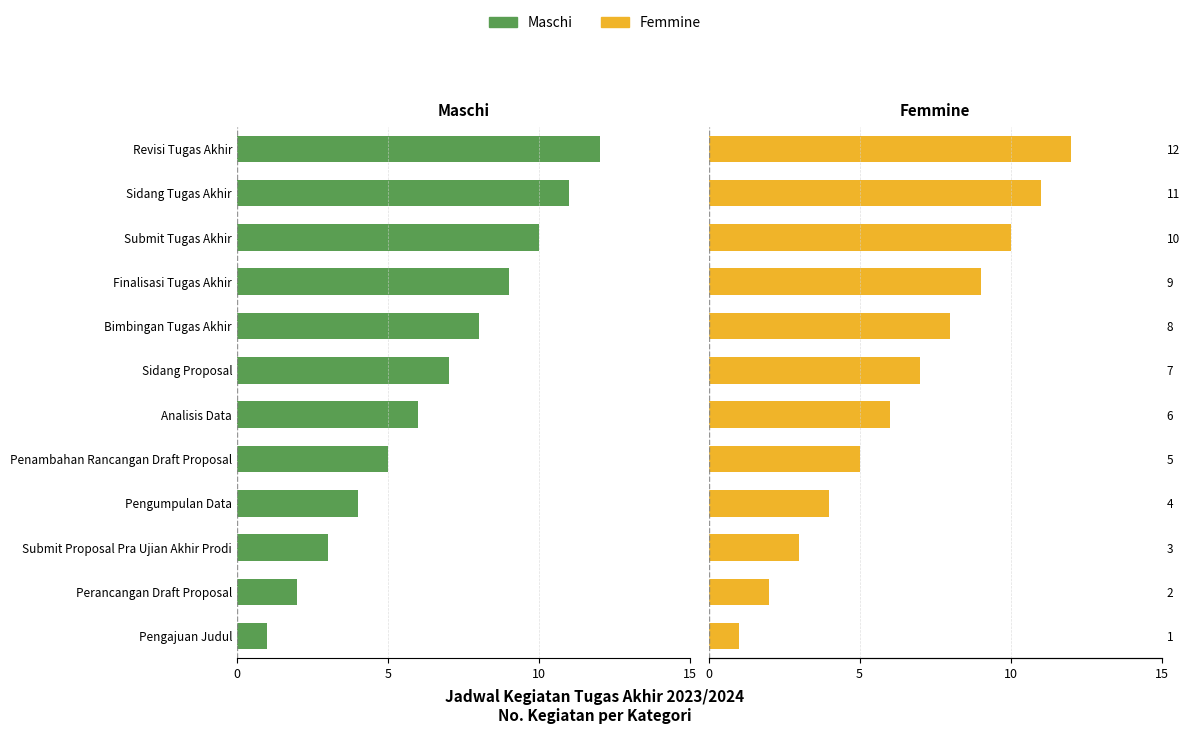

Which series has the largest total across all categories?

Femmine